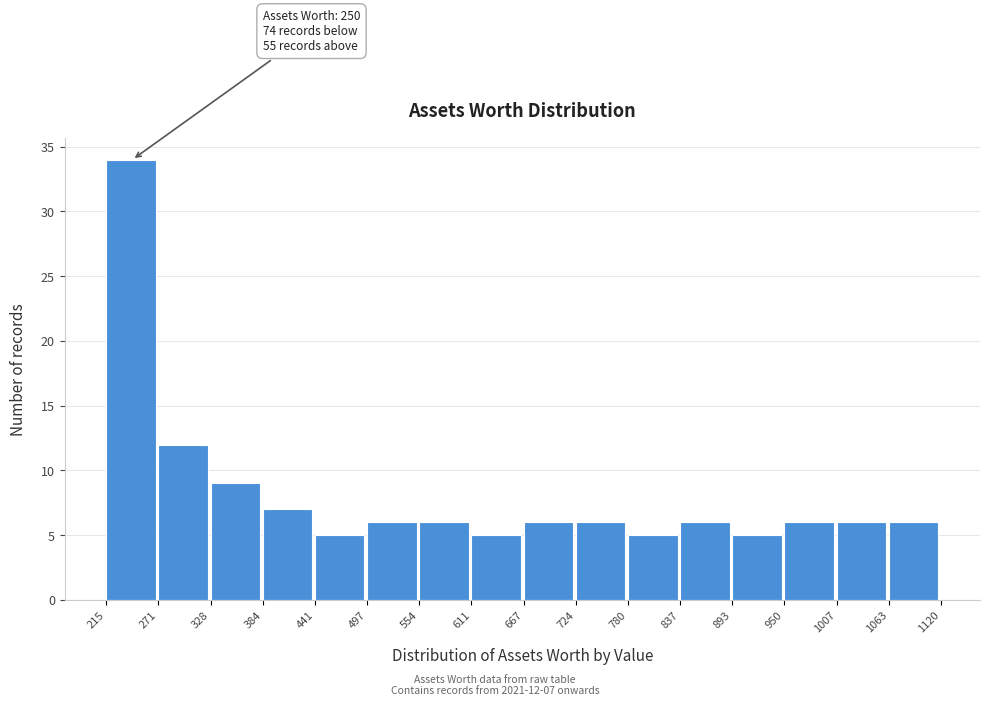

Over which range of the x-axis is the bar tallest?

215 to 271